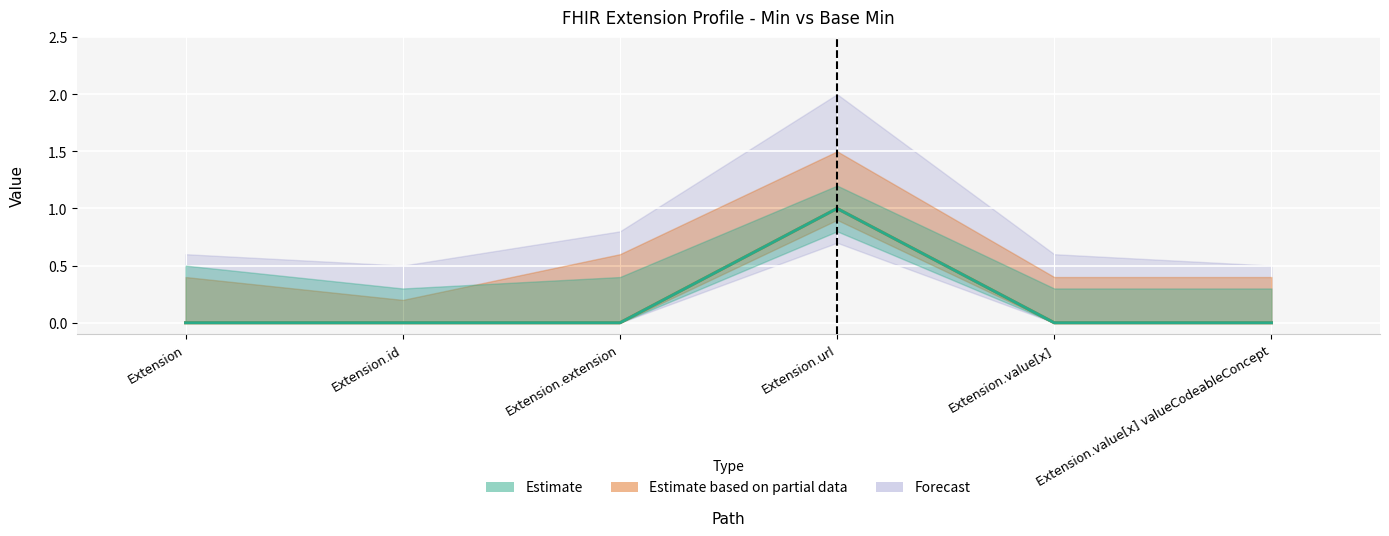

Where is the first local maximum for Min?

Extension.url